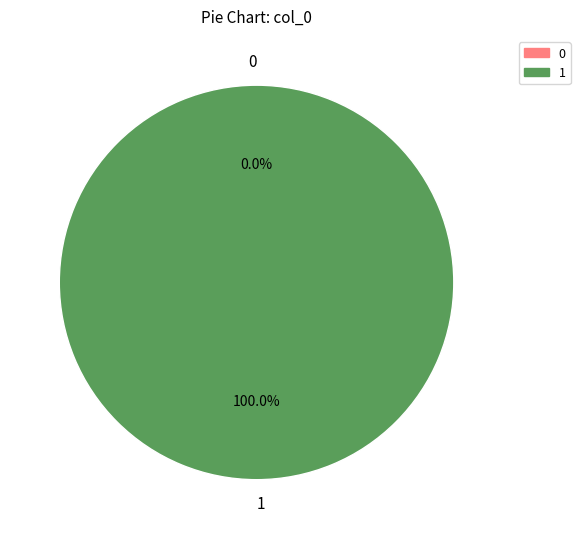

To the nearest percent, what is the combined percentage of 1 and 0?

100%